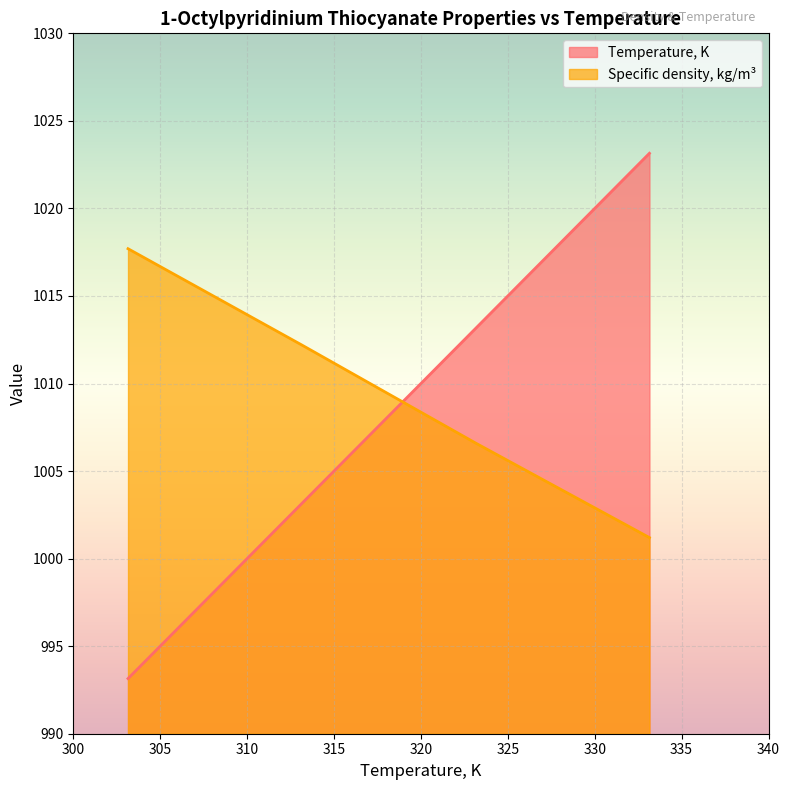

What is the average value of the Temperature, K series?

1008.1